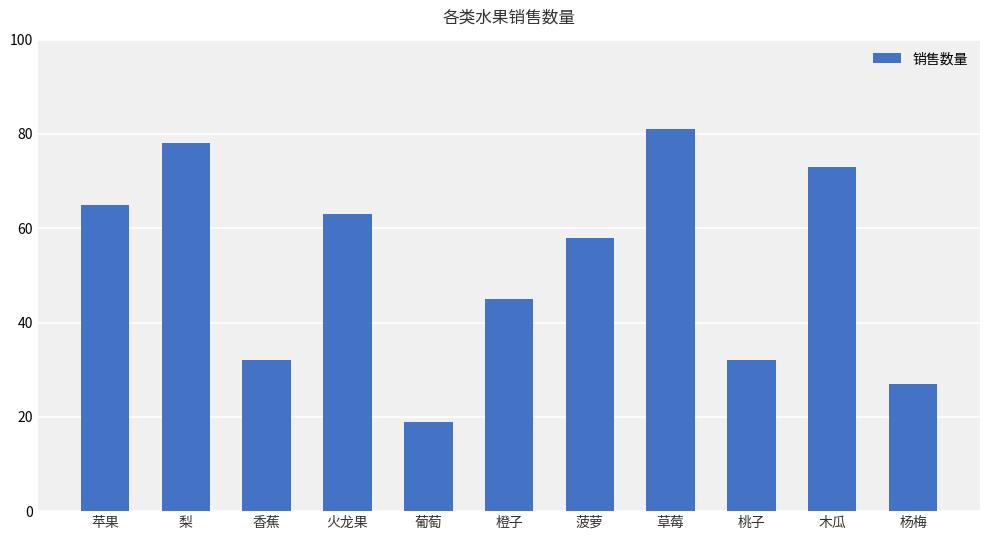

Is it true that the value at 菠萝 is 58?

True